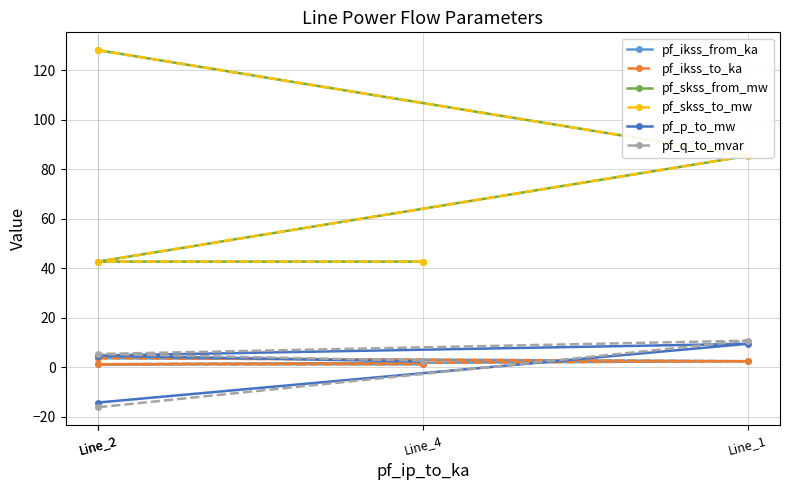

Is the value of pf_p_to_mw at Line_2 greater than the value of pf_skss_from_mw at Line_1?

No